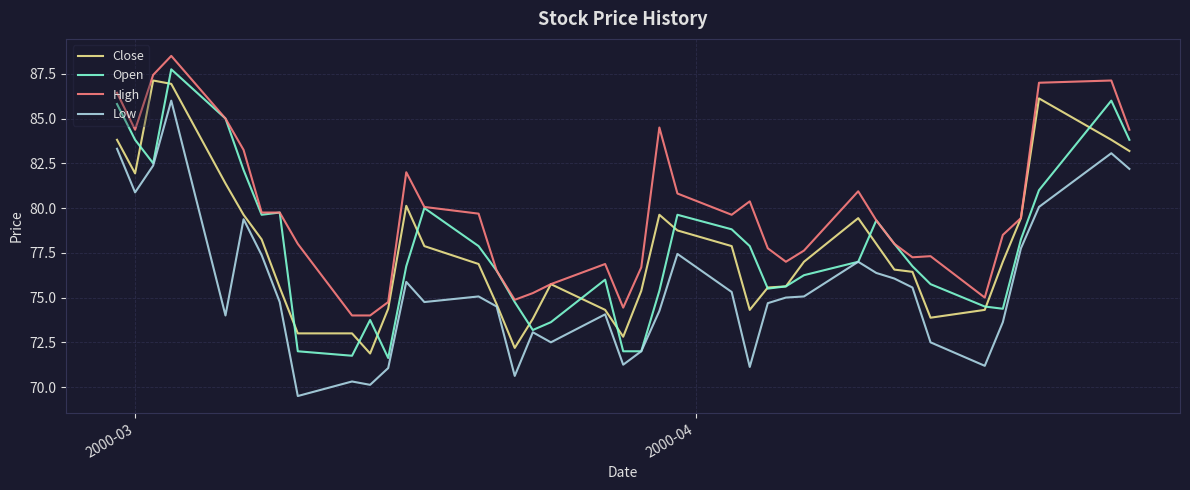

How many values in the High series exceed 79?

21